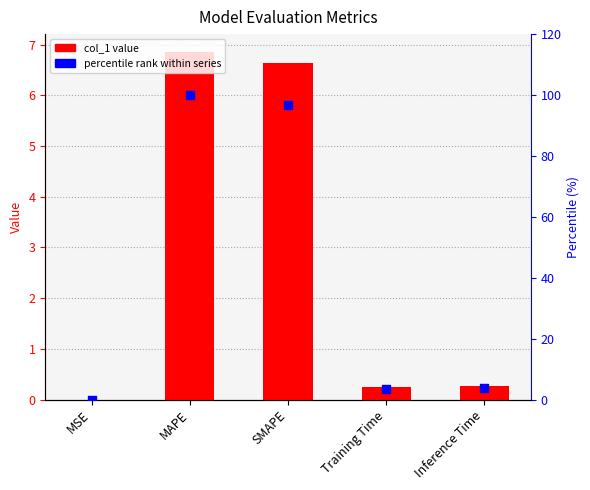

What are all the series names shown in the legend?

col_1, percentile rank